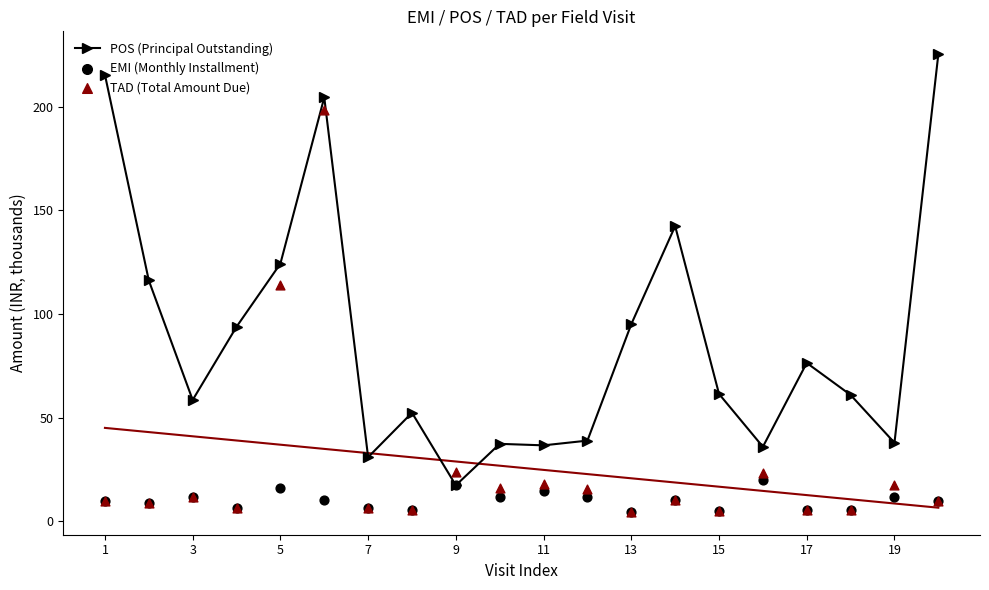

What are all the series names shown in the legend?

POS (Principal Outstanding), EMI (Monthly Installment), TAD (Total Amount Due)